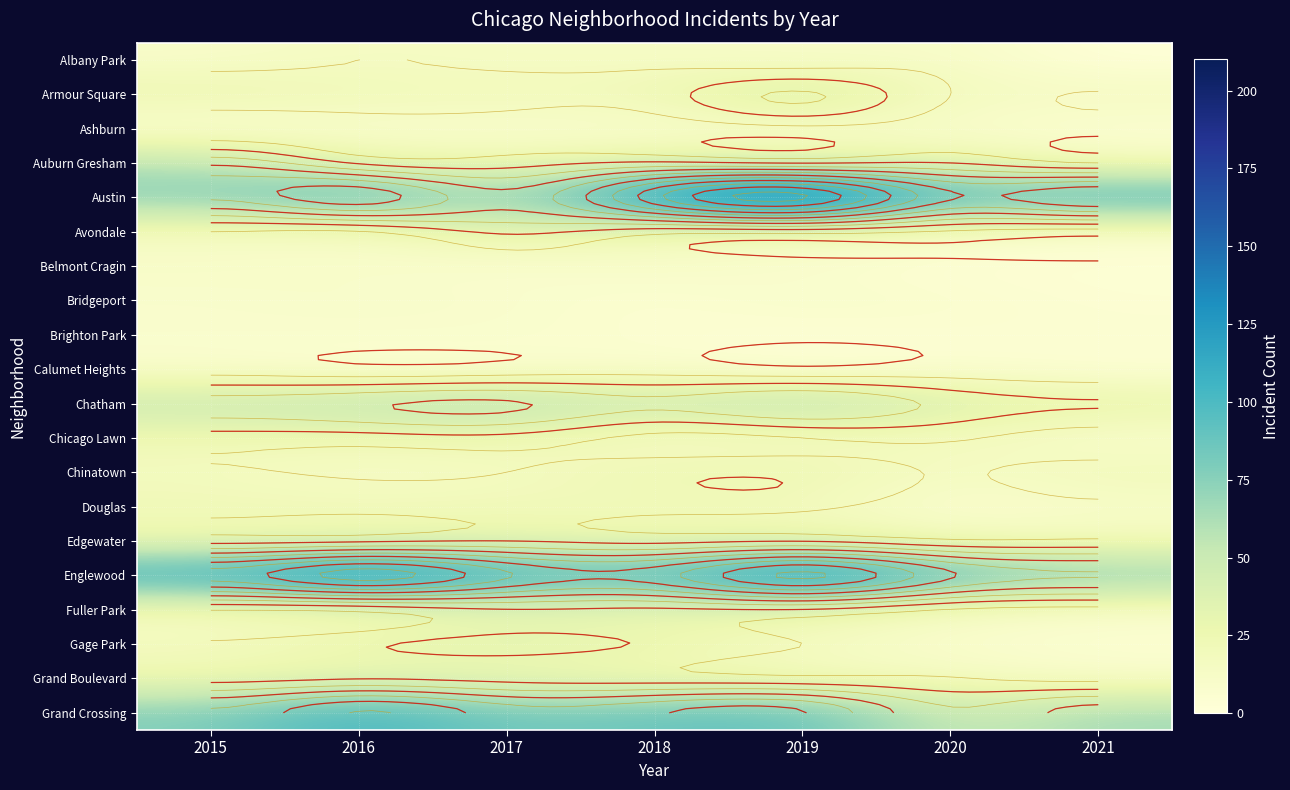

List the series in order of their peak value, highest first.

Austin, Englewood, Grand Crossing, Chatham, Auburn Gresham, Armour Square, Gage Park, Avondale, Edgewater, Fuller Park, Grand Boulevard, Chinatown, Chicago Lawn, Douglas, Albany Park, Ashburn, Belmont Cragin, Bridgeport, Brighton Park, Calumet Heights